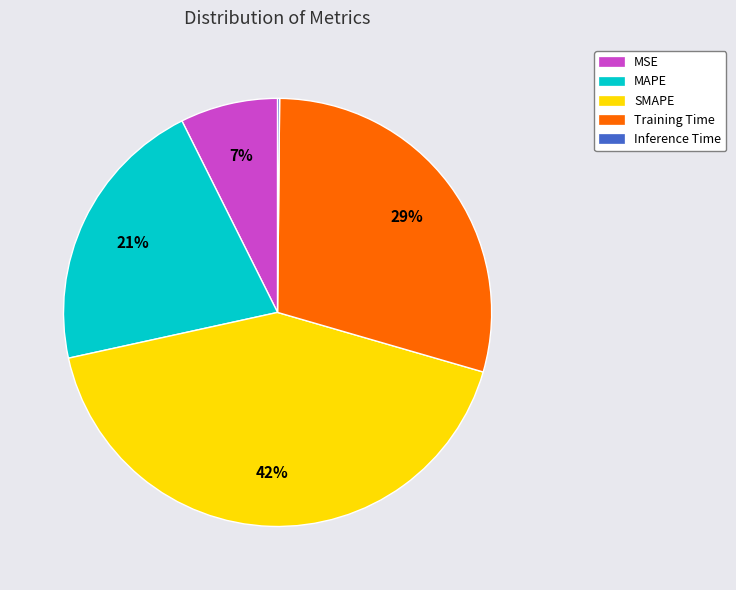

To the nearest percent, what is the average slice percentage?

20%